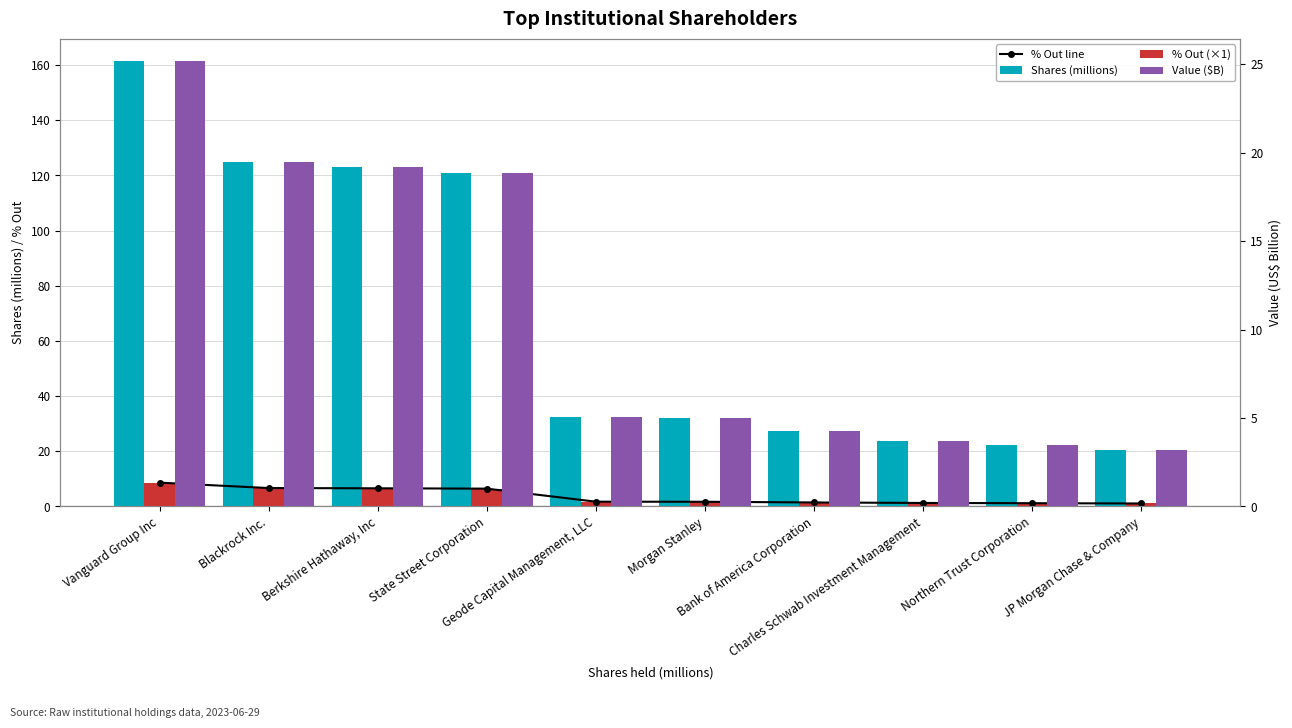

What is the difference between the maximum and minimum values in the % Out line series?

7.6